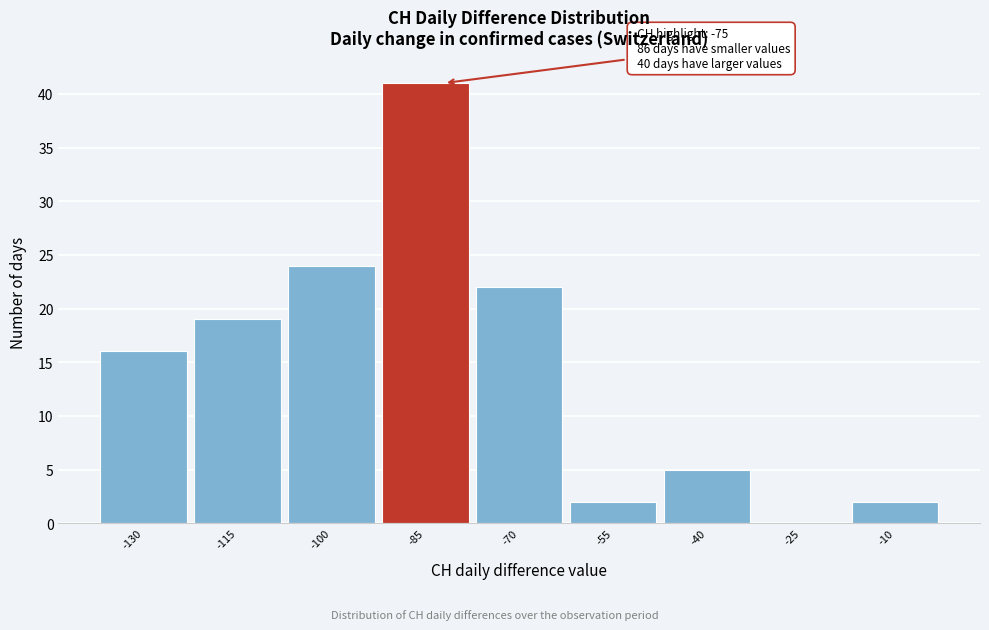

Reading right to left, list all the values displayed in this chart.

-10=2	-25=0	-40=5	-55=2	-70=22	-85=41	-100=24	-115=19	-130=16